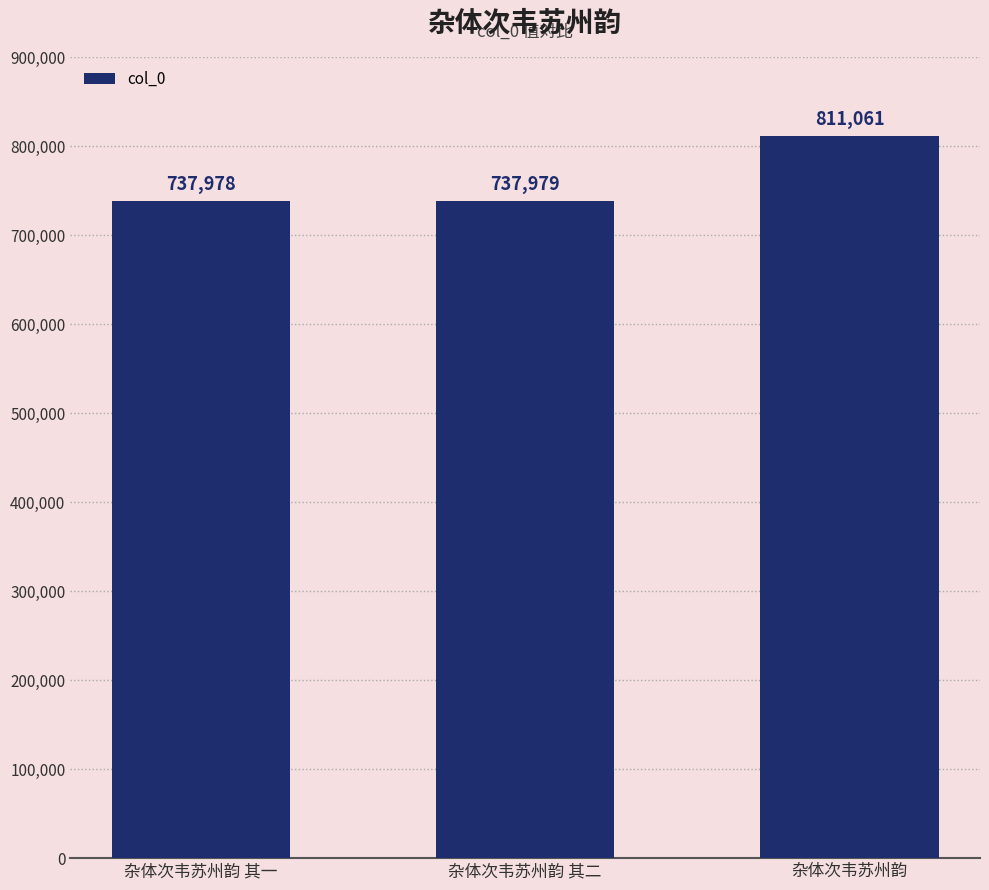

True or false: the data shows 1320313 at 杂体次韦苏州韵.

False